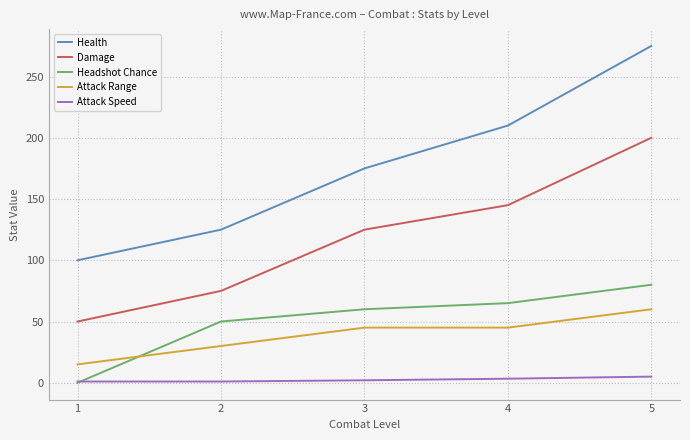

Where do Headshot Chance and Attack Range first cross each other?

1 and 2